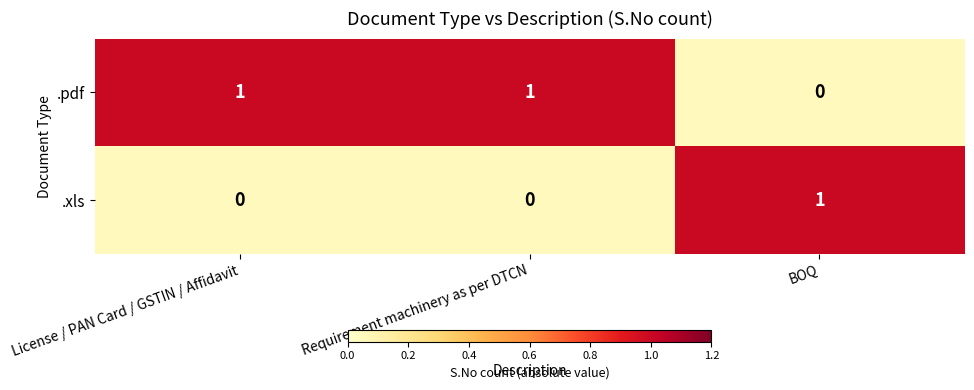

Rank the series at Requirement machinery as per DTCN from lowest to highest value.

.xls, .pdf